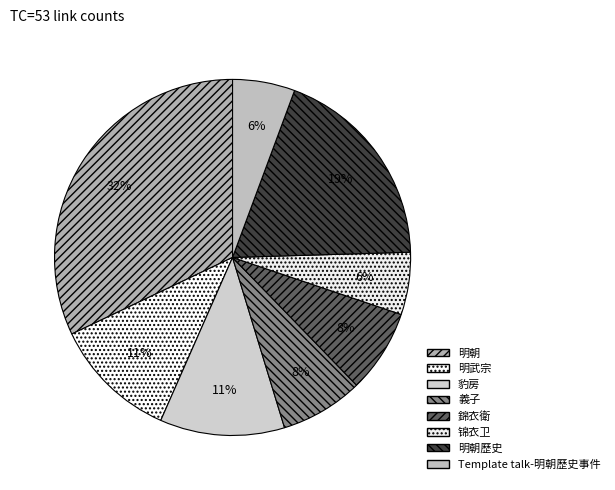

To the nearest percent, what is the difference between the largest and smallest slice percentages?

26%